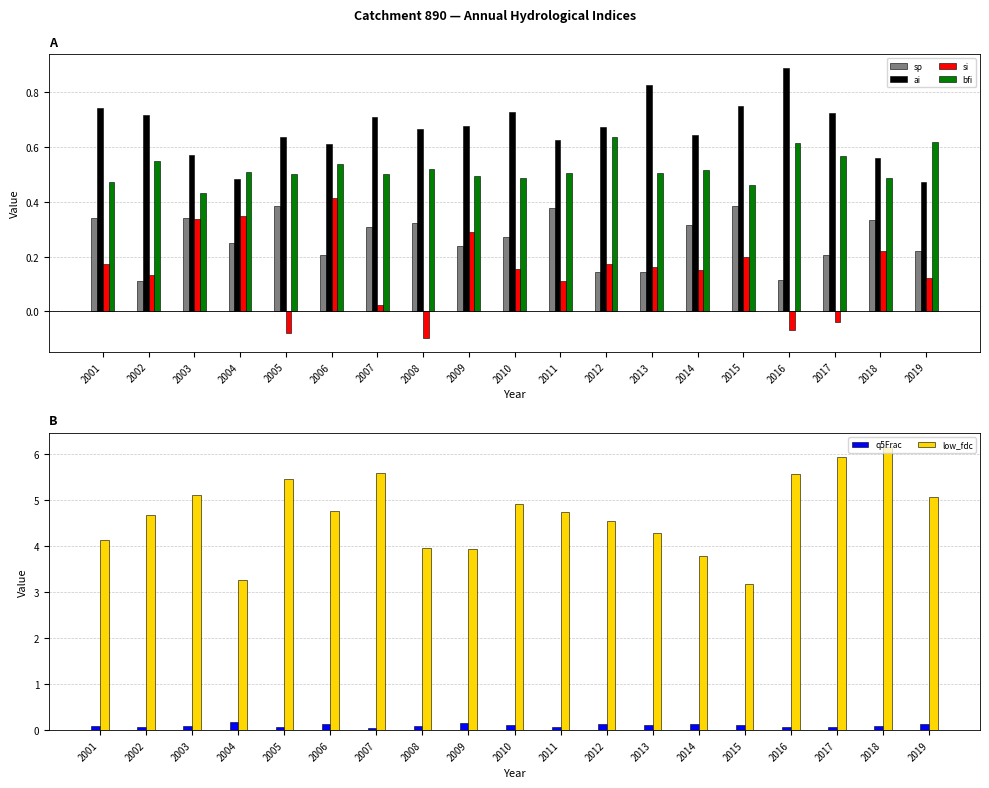

Is the value of ai at 2008 greater than the value of bfi at 2010?

Yes